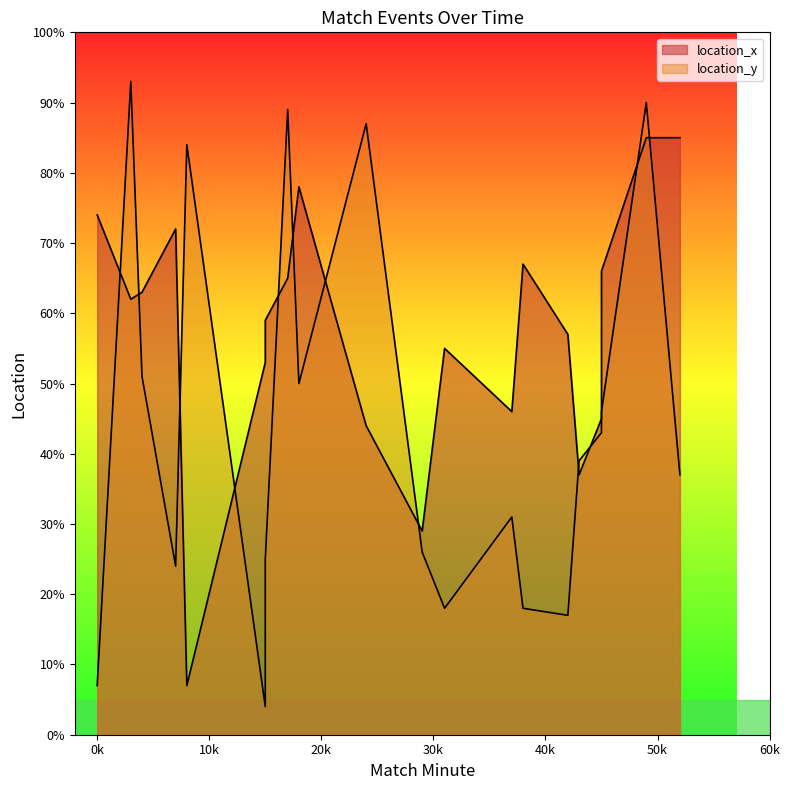

How many points are higher than both their immediate neighbors (excluding endpoints)?

6